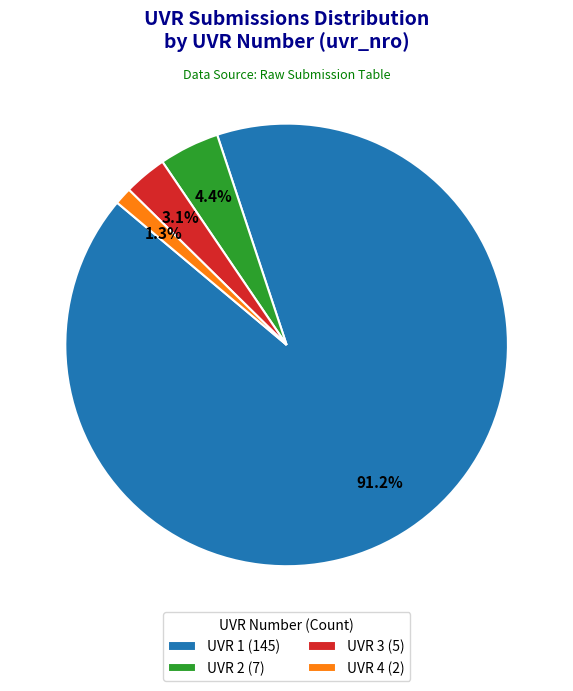

Do UVR 4 and UVR 1 together represent more than half of the pie?

Yes